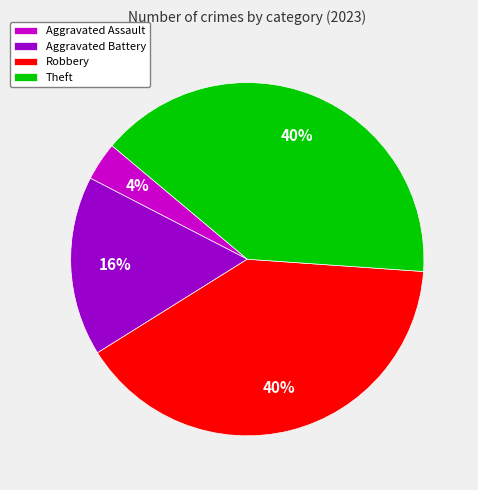

The Robbery slice represents 40% of the pie. True or false?

True